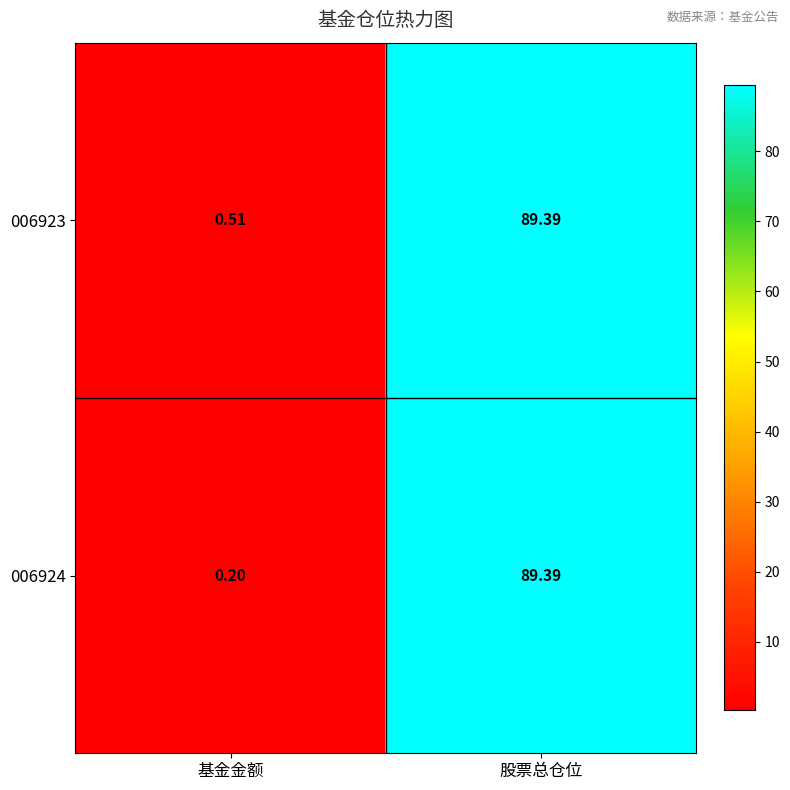

Is the value of 006923 at 基金金额 greater than the value of 006924 at 基金金额?

Yes